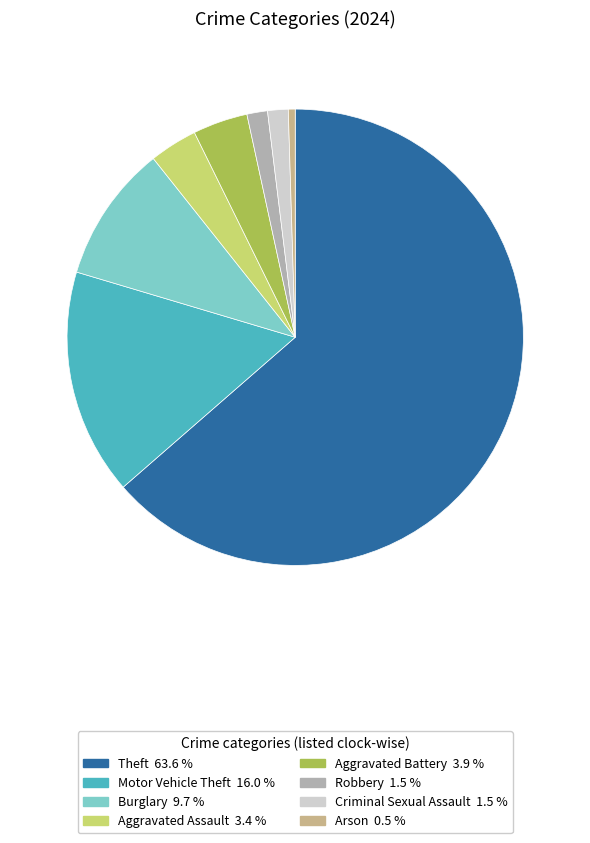

Do Arson and Robbery together represent more than half of the pie?

No